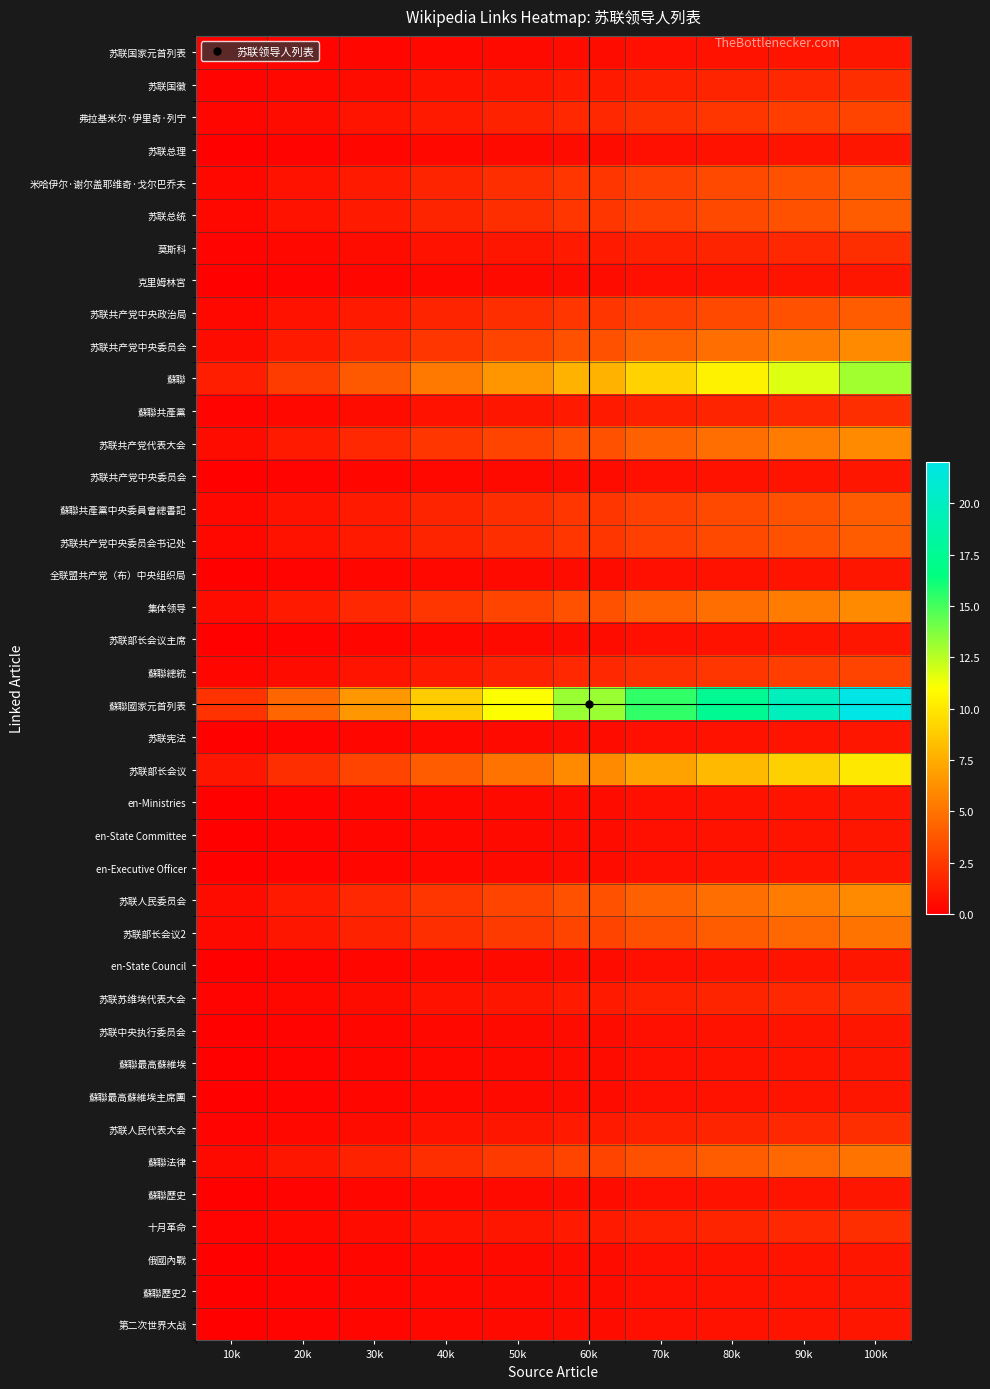

At which category does the chart reach its minimum across all series?

10k